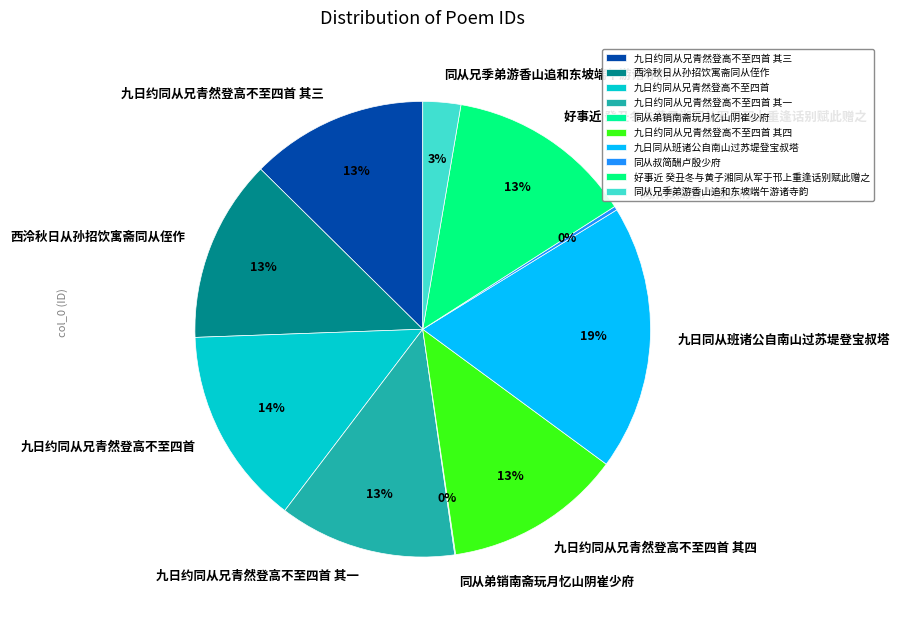

Which slice is the largest?

九日同从班诸公自南山过苏堤登宝叔塔